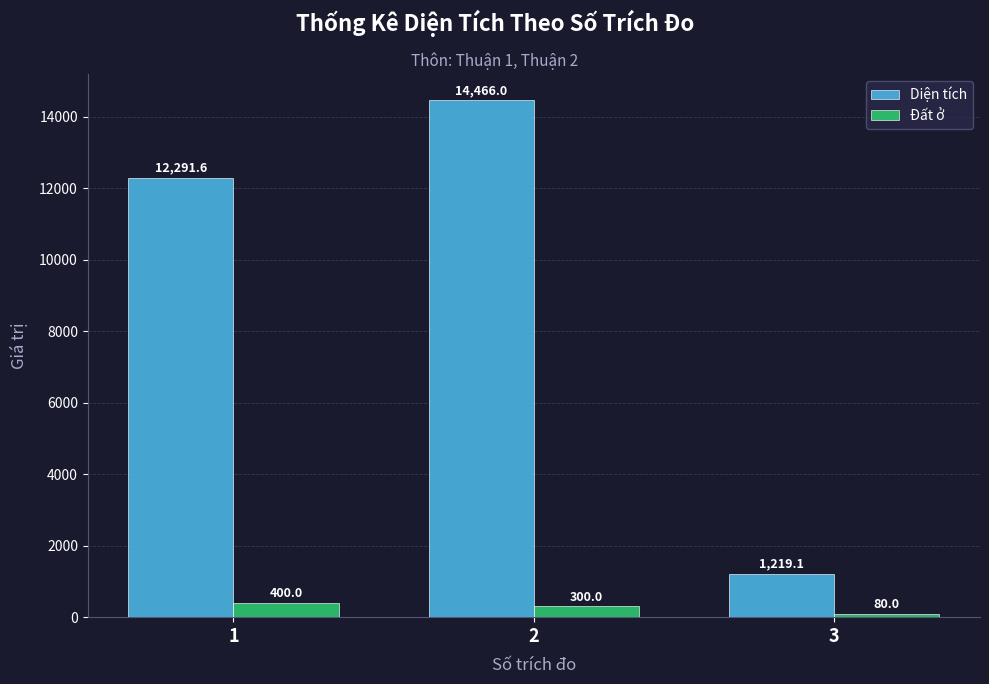

Is the value of Đất ở at 2 greater than the value of Diện tích at 3?

No